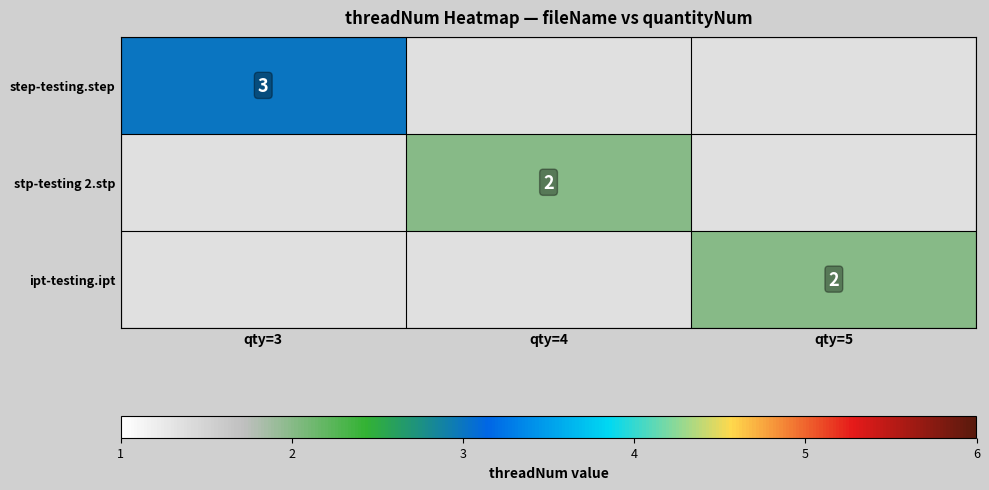

At how many categories does at least one series exceed 2?

1